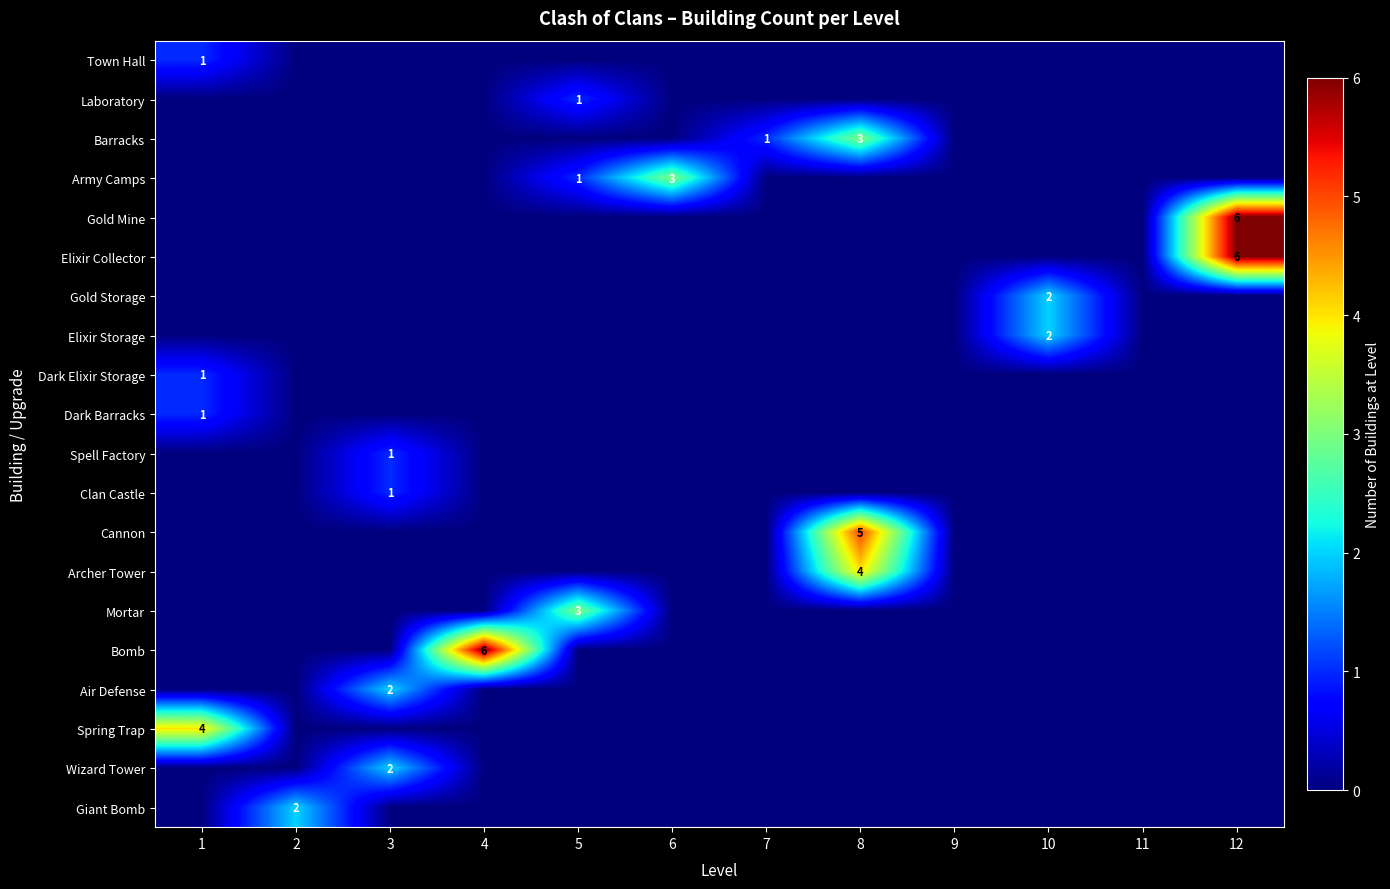

Rank the series by their maximum value, from highest to lowest.

Gold Mine, Elixir Collector, Bomb, Cannon, Archer Tower, Spring Trap, Barracks, Army Camps, Mortar, Gold Storage, Elixir Storage, Air Defense, Wizard Tower, Giant Bomb, Town Hall, Laboratory, Dark Elixir Storage, Dark Barracks, Spell Factory, Clan Castle